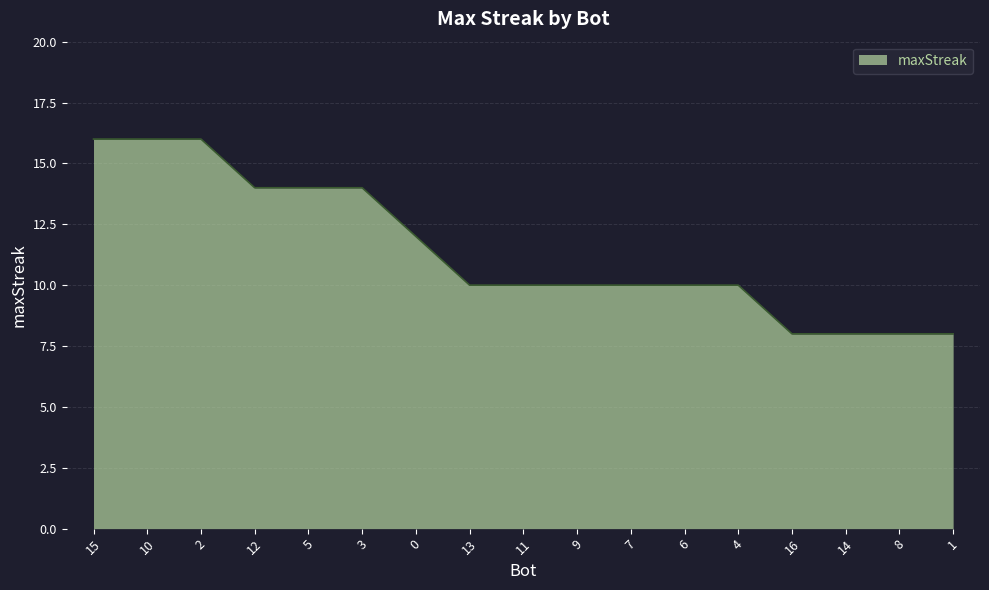

What position from the left is 16?

14